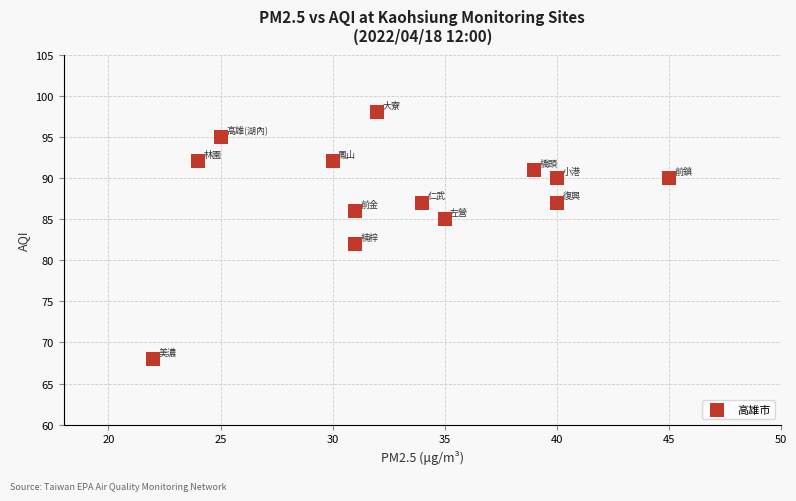

What is the range of Y values (max minus min)?

30